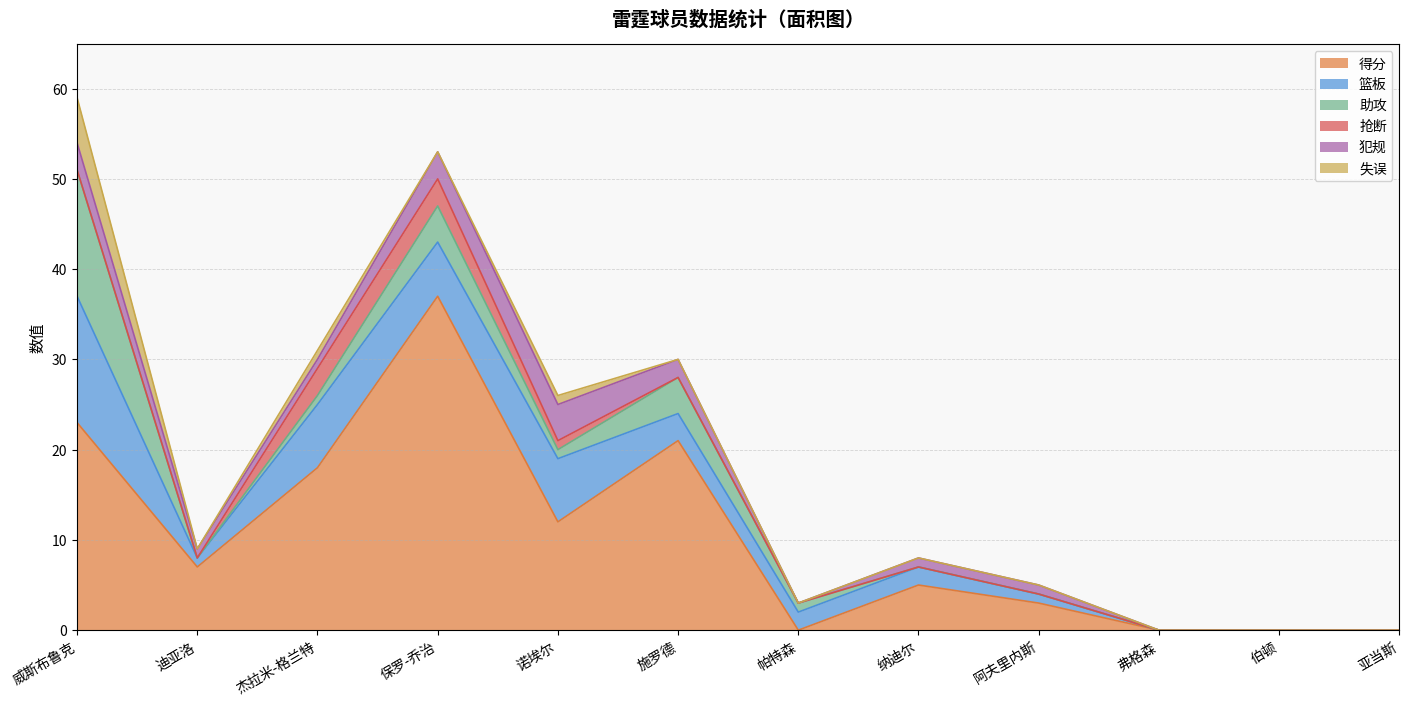

What are all the series names shown in the legend?

得分, 篮板, 助攻, 抢断, 犯规, 失误